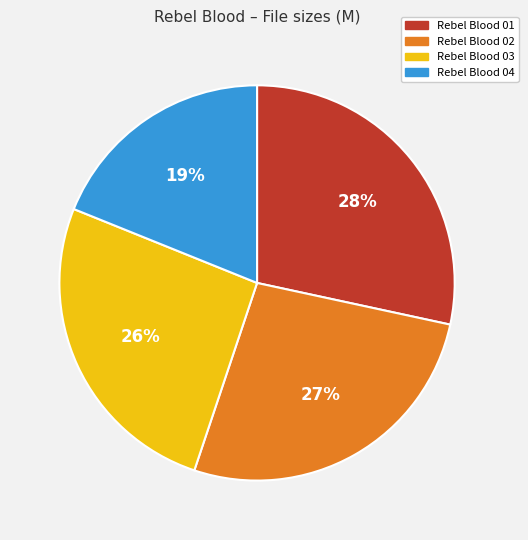

To the nearest percent, what is the average slice percentage?

25%